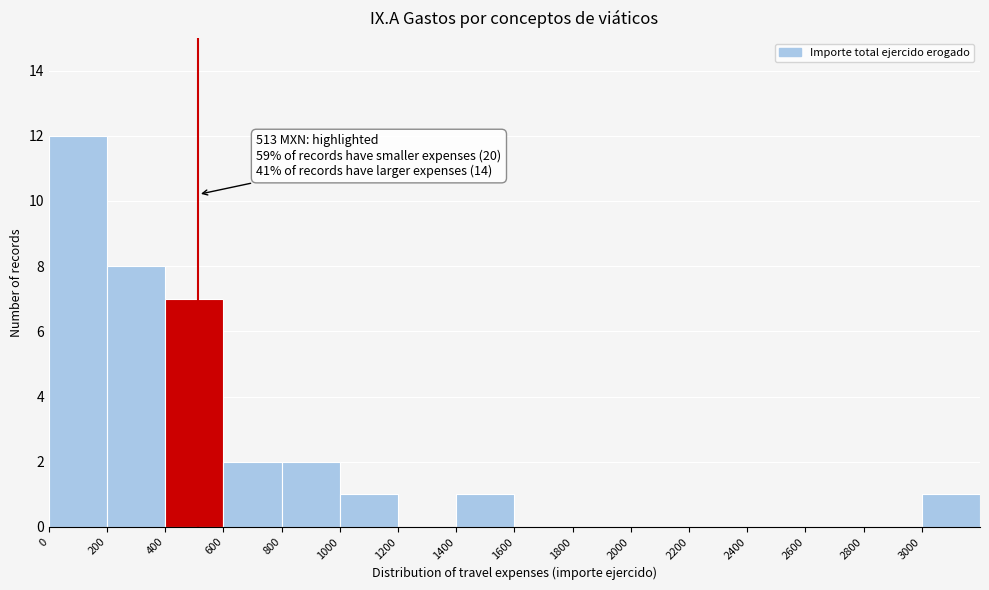

Which range on the x-axis has the tallest bar?

0 to 200